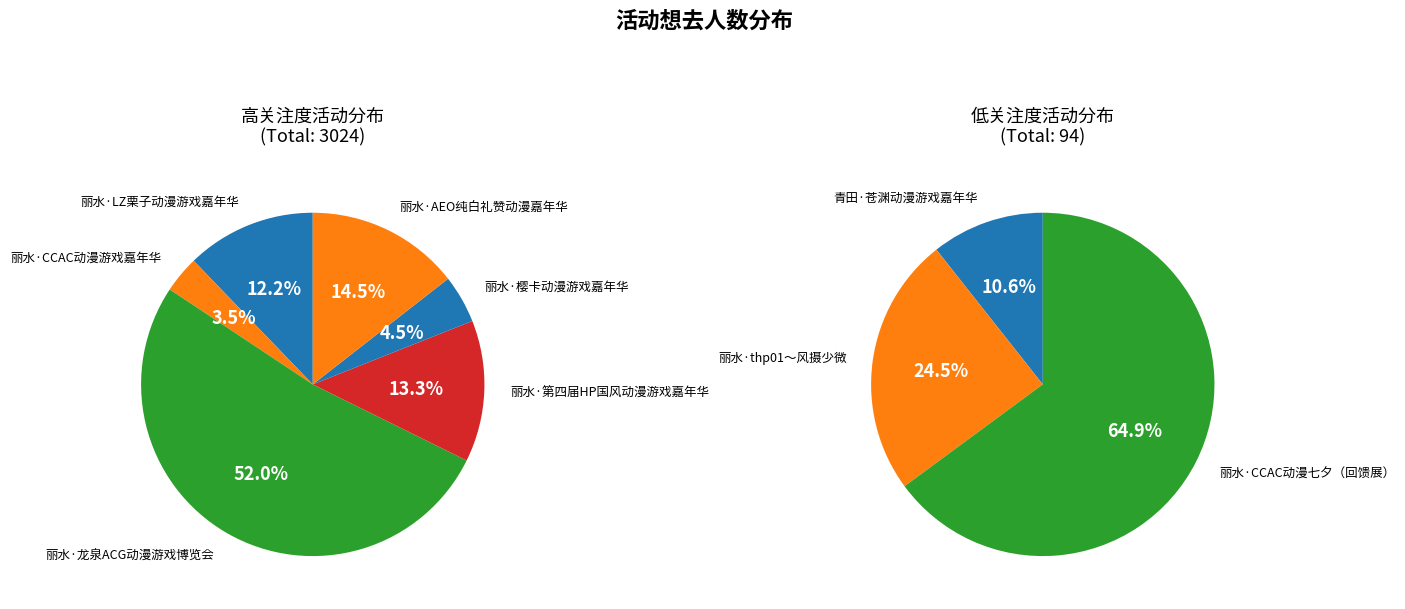

Count the number of slices in the pie.

9